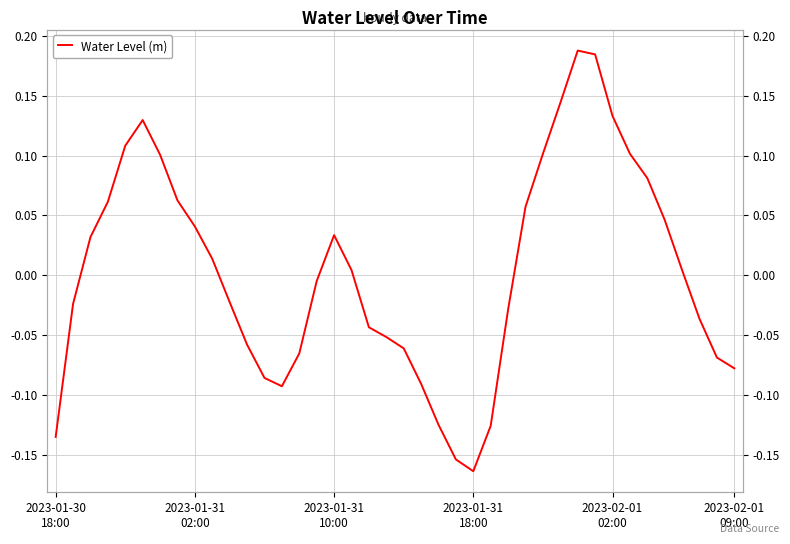

Count the number of data series in this chart.

1